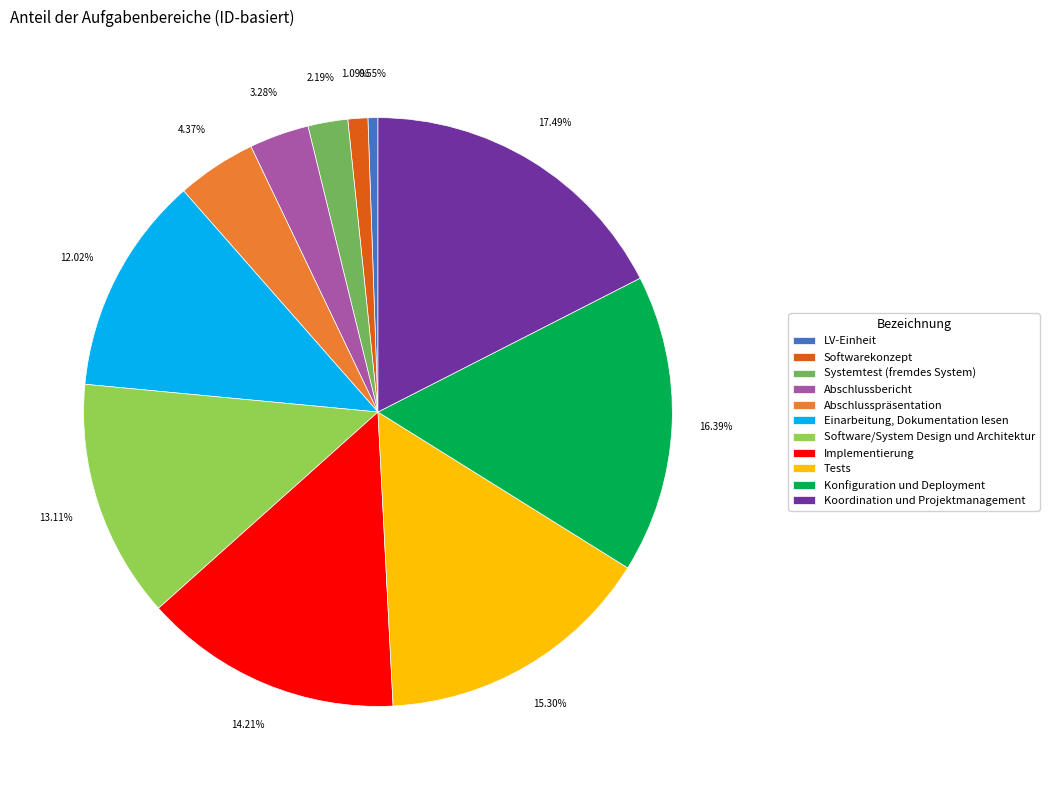

Is there a majority slice in this chart?

No